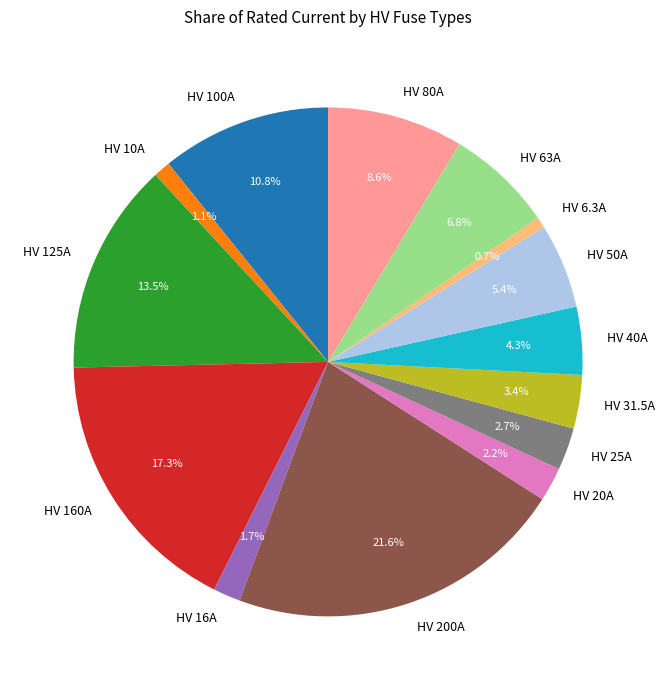

What is the largest slice in the pie chart?

HV 200A